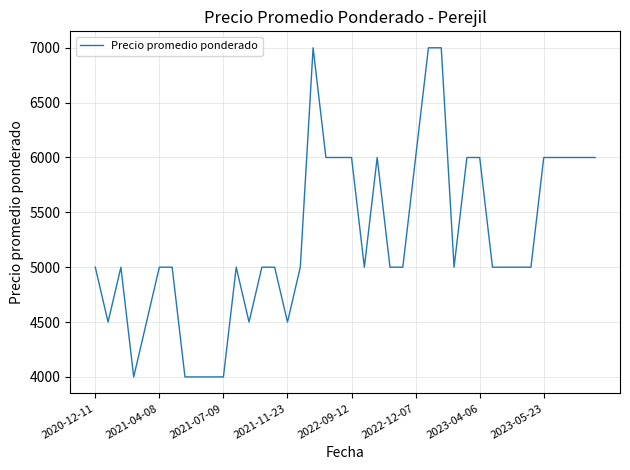

What is the greatest value displayed?

7000